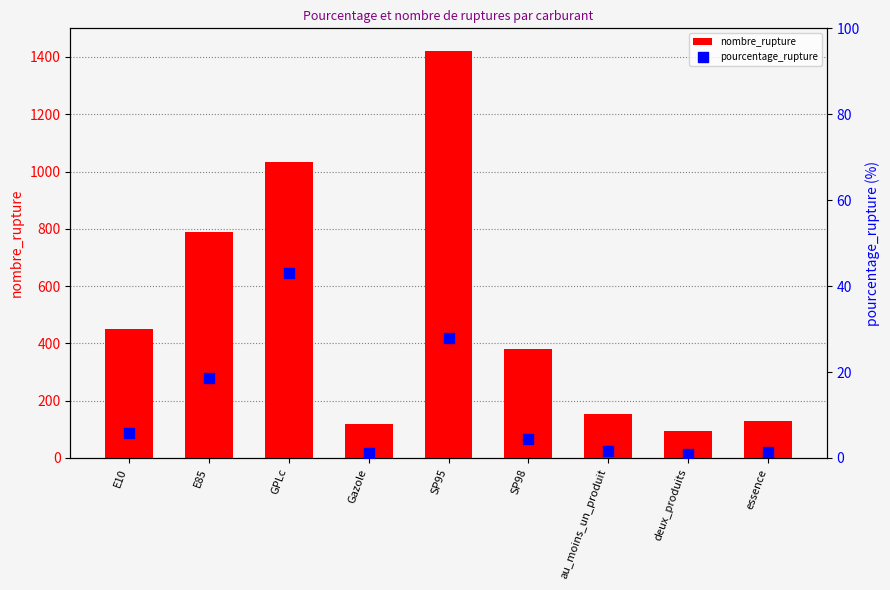

Is the value of nombre_rupture at E10 greater than the value of pourcentage_rupture at essence?

Yes